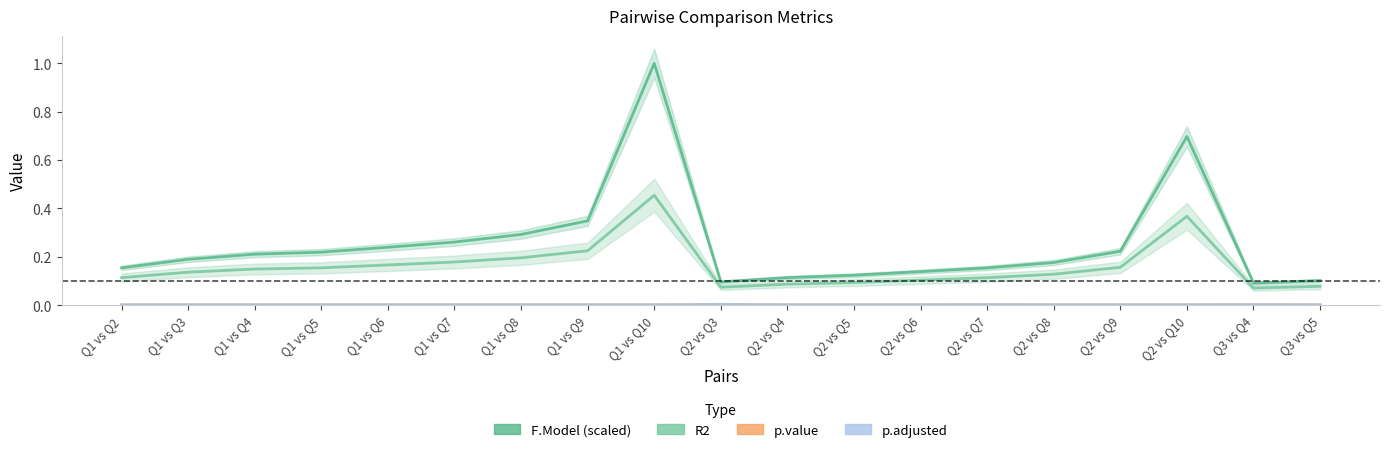

Which label corresponds to the largest value in the chart?

Q1 vs Q10